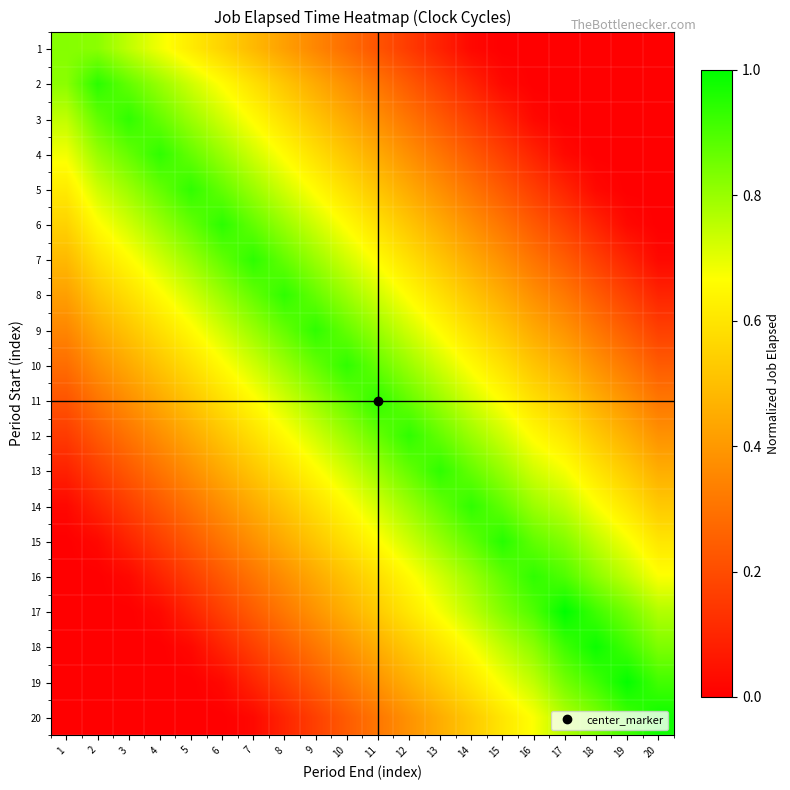

Rank the series at 13 from lowest to highest value.

1, 2, 3, 4, 5, 6, 20, 7, 19, 8, 18, 9, 17, 10, 16, 11, 15, 14, 12, 13